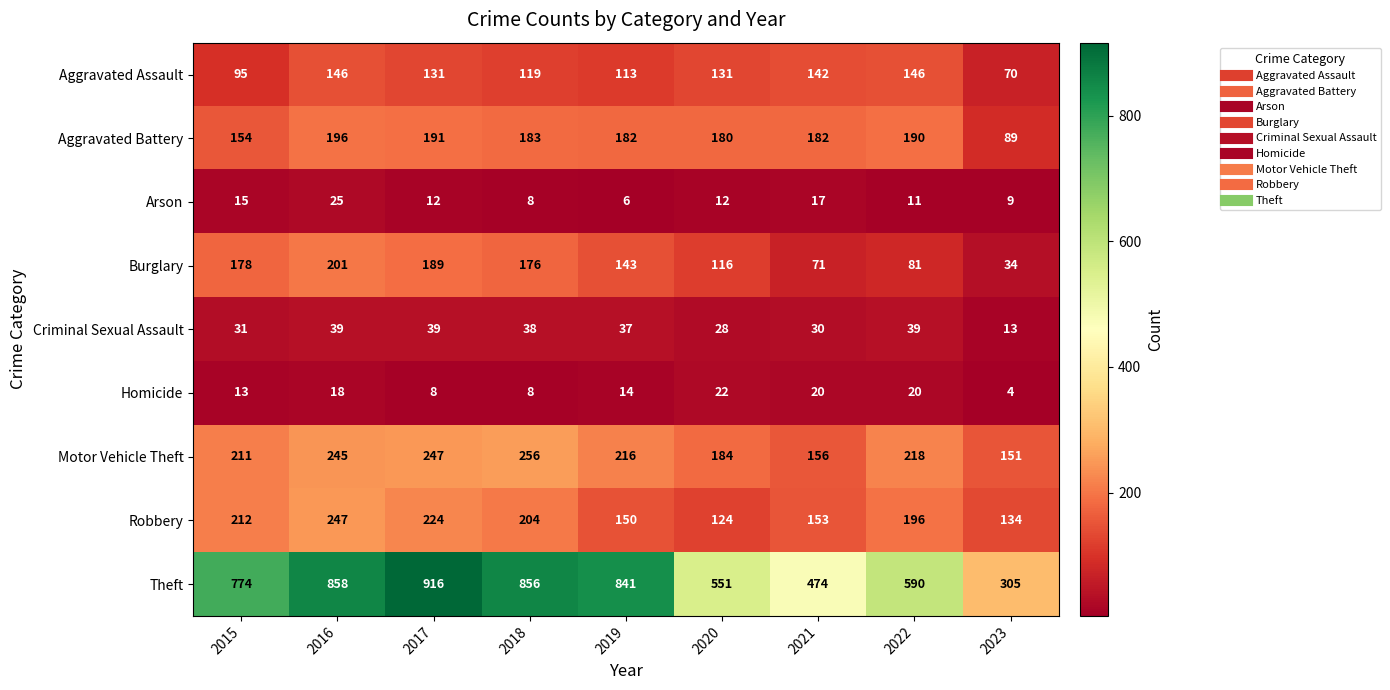

What is the total value across all series at 2019?

1702